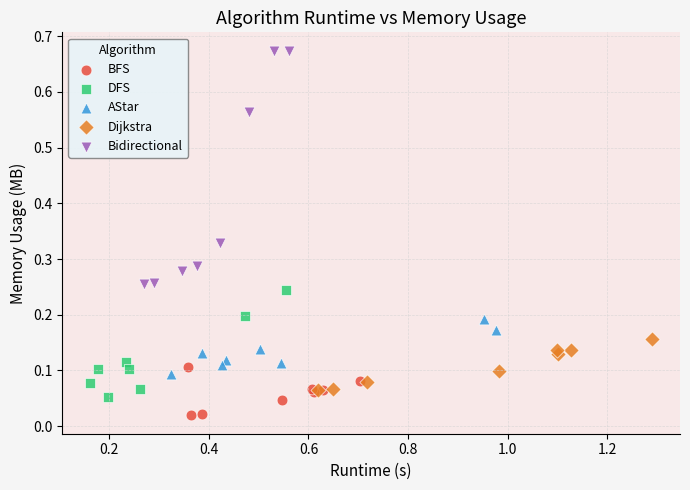

What are all the series names shown in the legend?

BFS, DFS, AStar, Dijkstra, Bidirectional